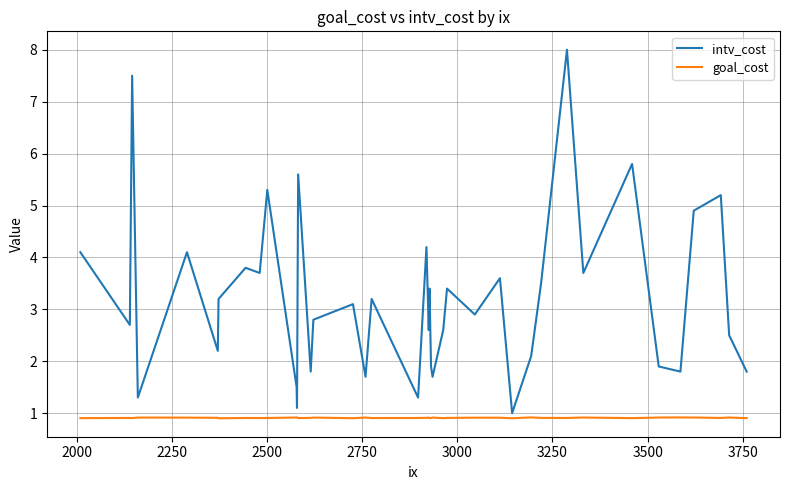

What is the smallest value displayed?

0.9